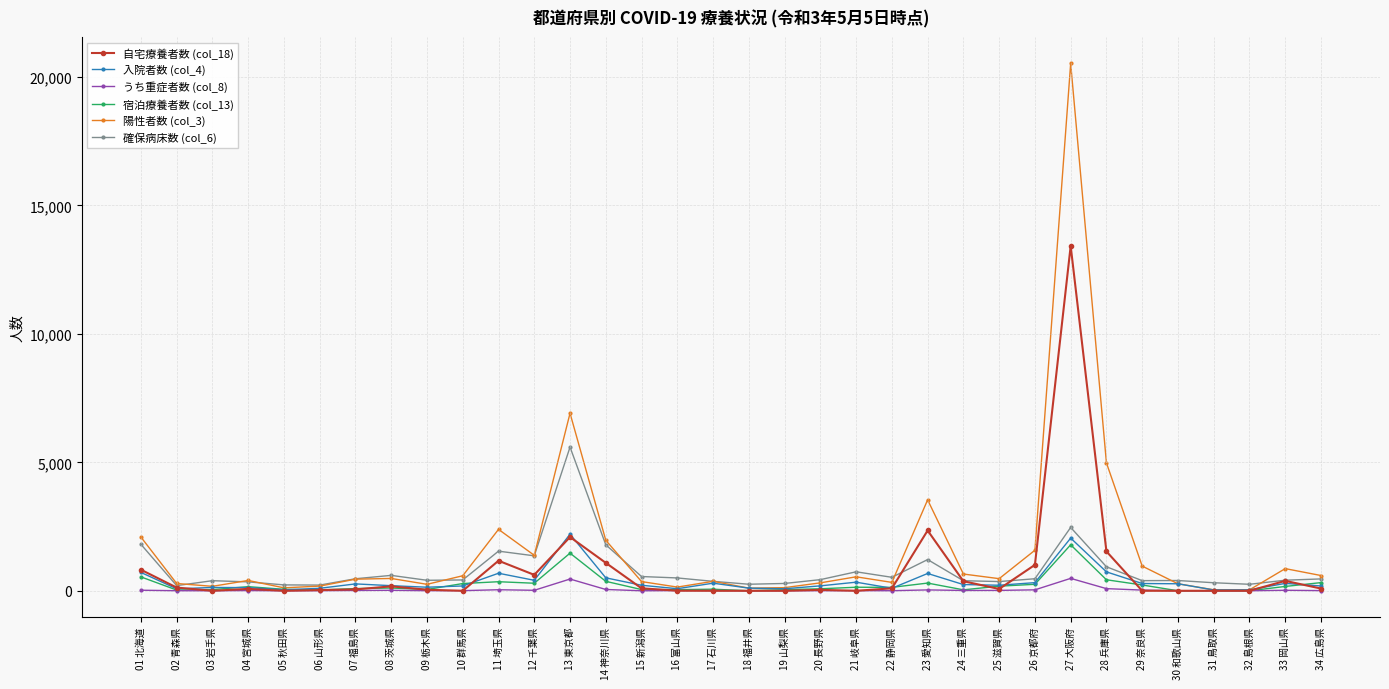

At which category is the sum across all series the highest?

27 大阪府